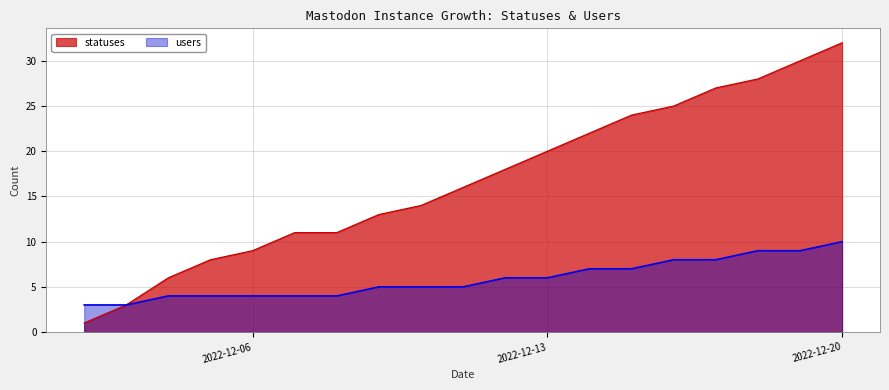

What is the smallest value displayed?

1